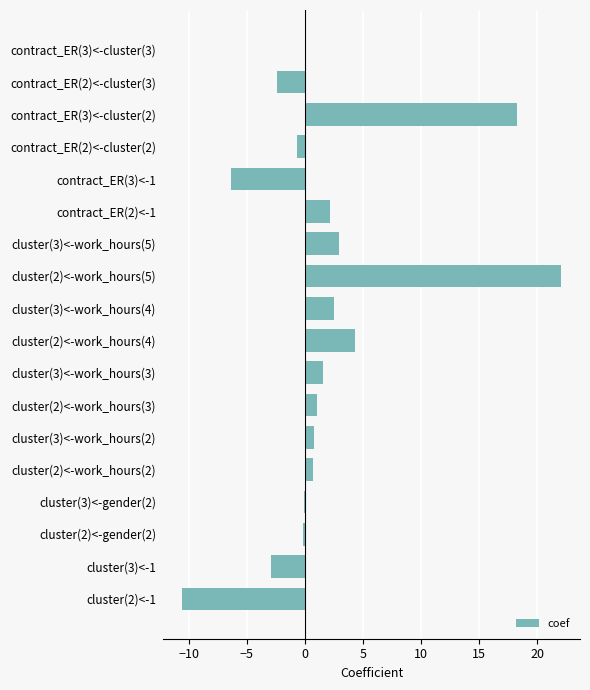

What is the average value?

1.8